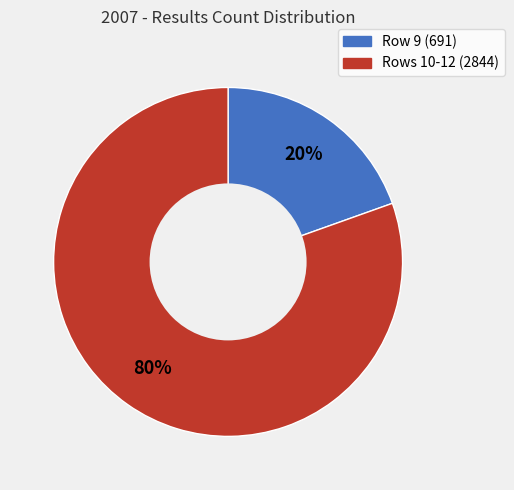

Does any single category account for the majority?

Yes